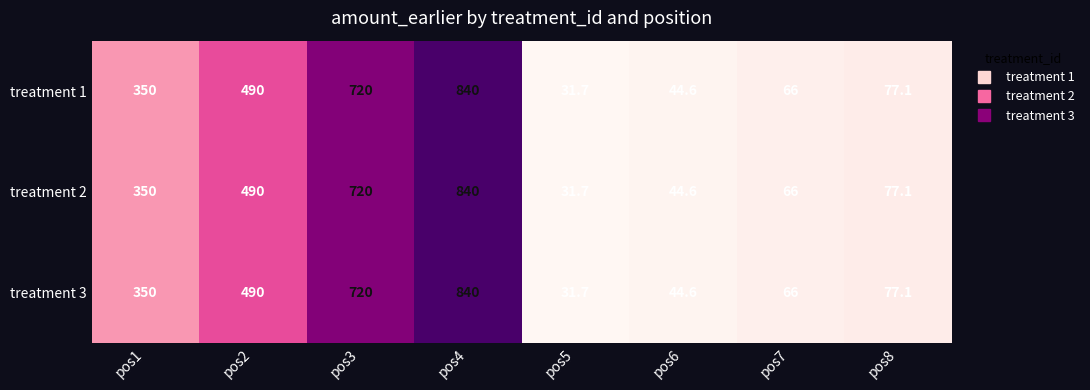

At which label is treatment 1 closest to 435?

pos2